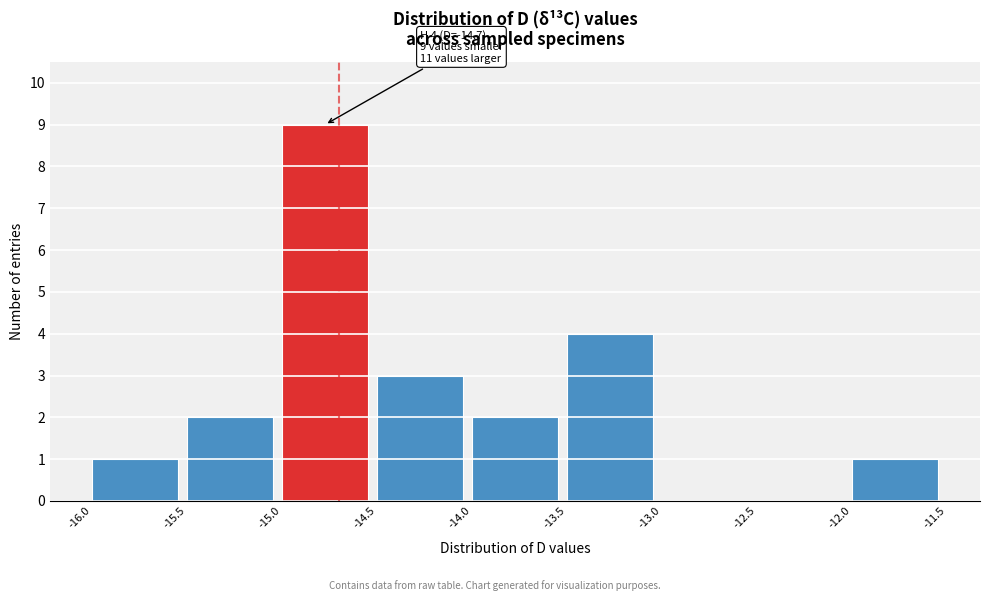

Which range on the x-axis has the tallest bar?

-15.0 to -14.5